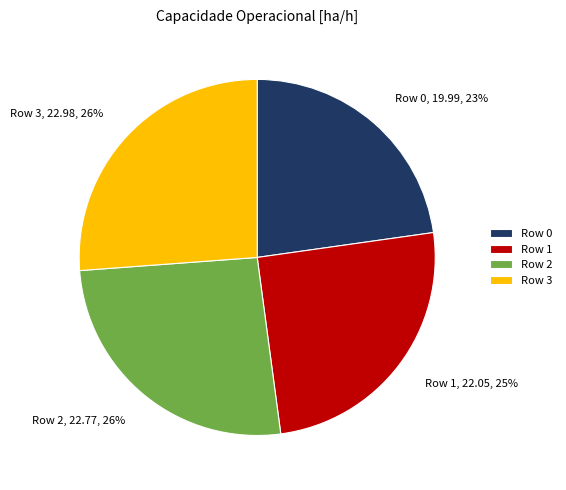

True or false: Row 1 accounts for 25% of the total.

True